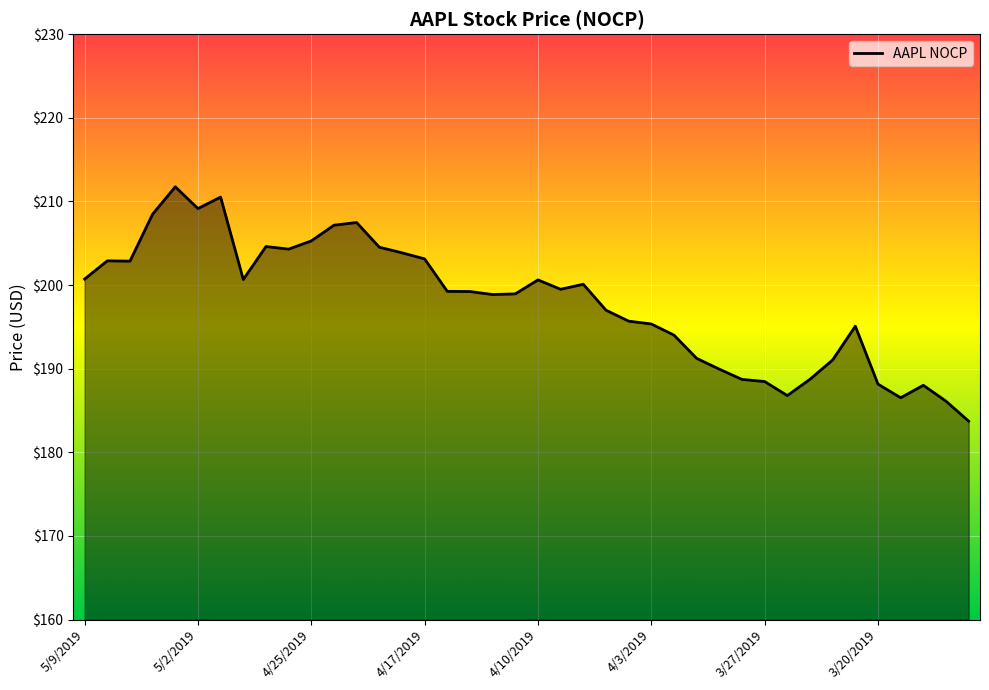

What is the difference between the maximum and minimum values?

28.0